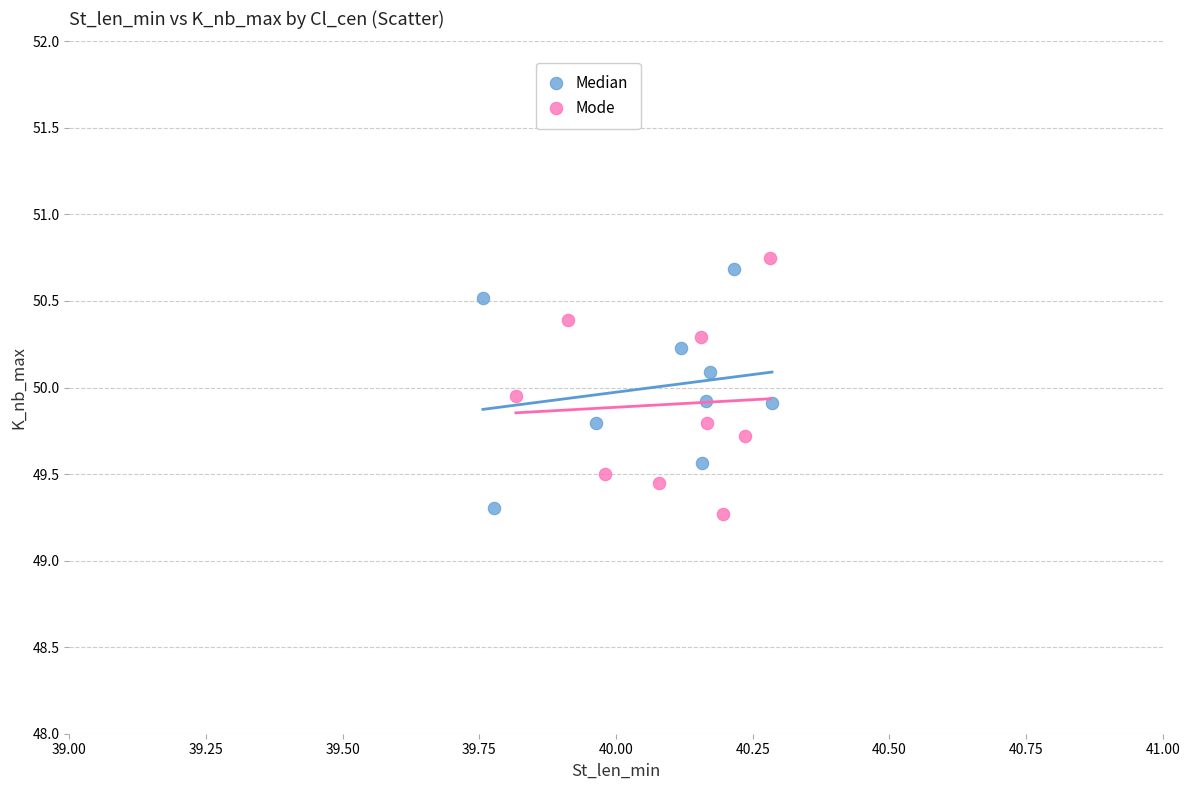

What are all the series names shown in the legend?

Median, Mode